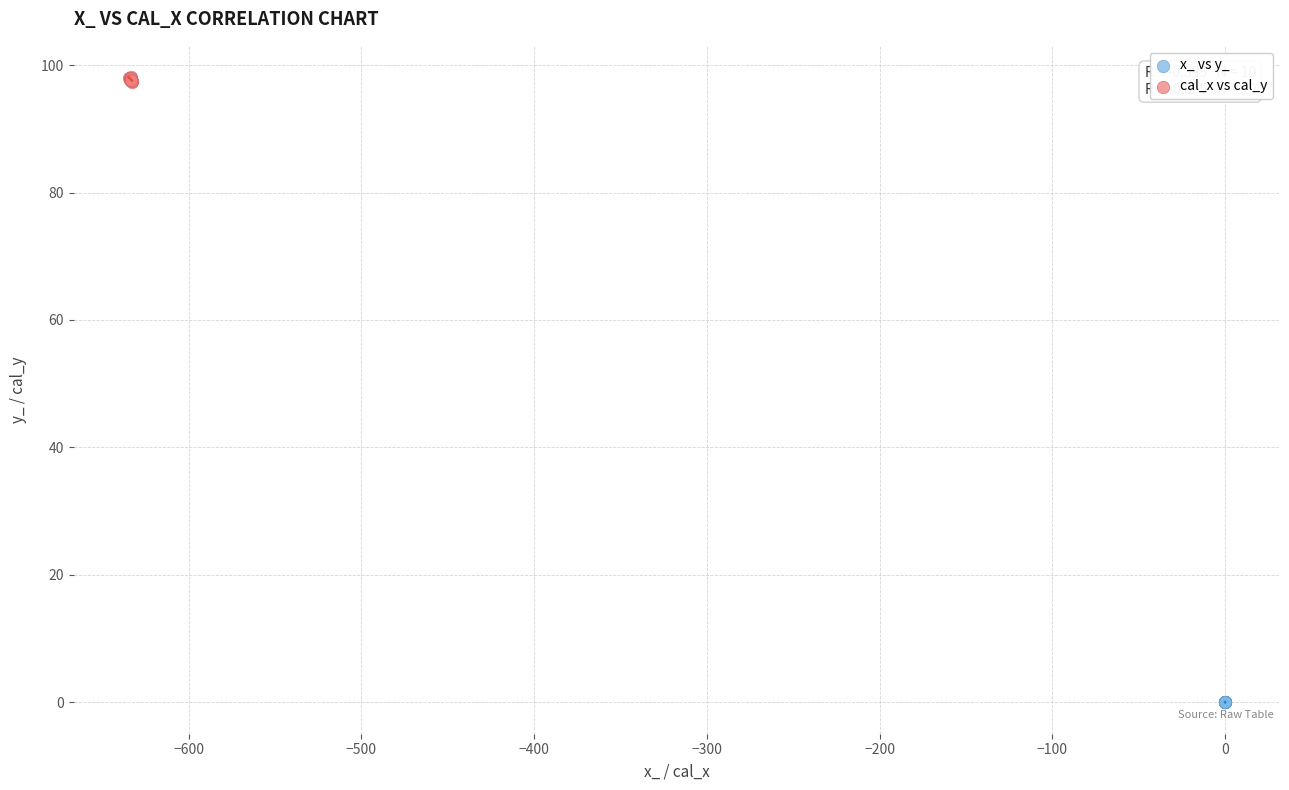

Which series reaches the maximum Y coordinate?

cal_x vs cal_y